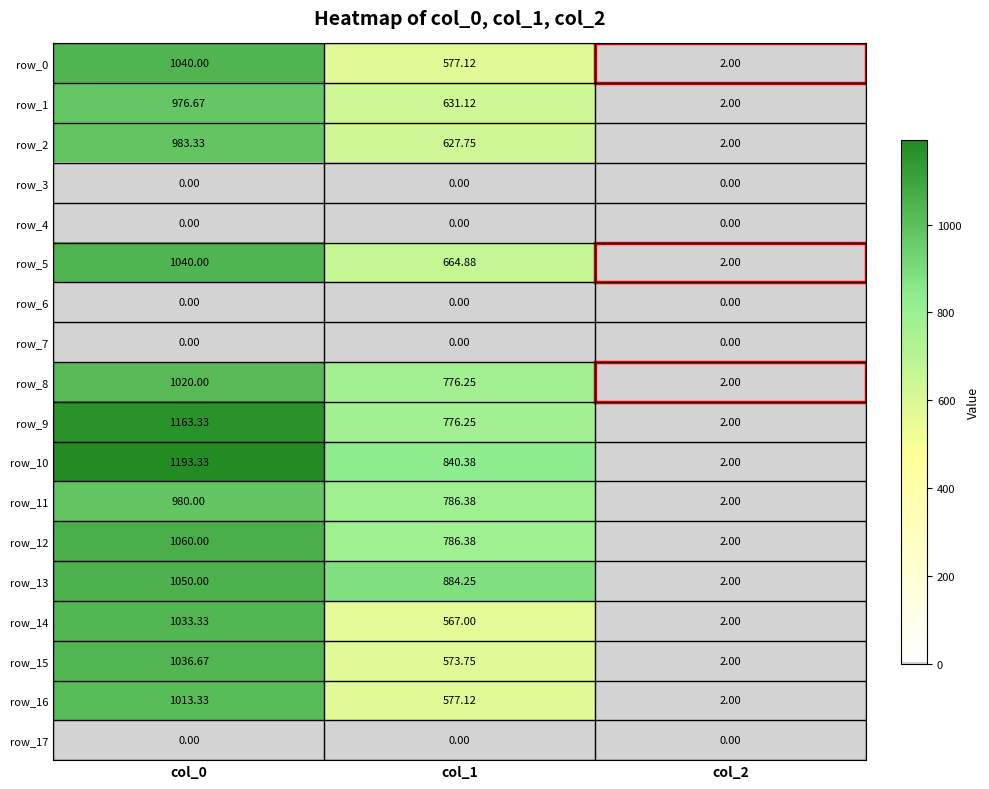

What is the average value of the row_10 series?

678.6